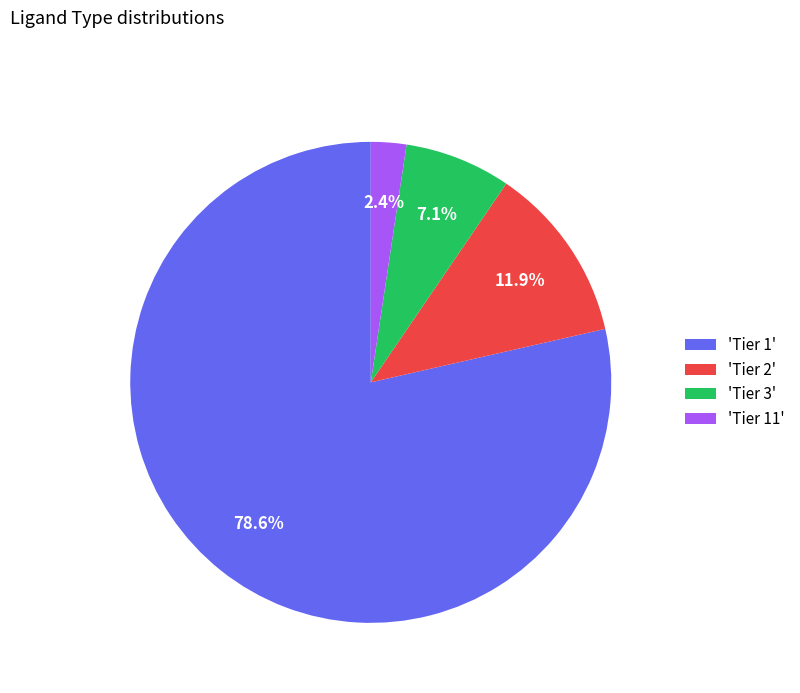

What is the majority slice?

'Tier 1'